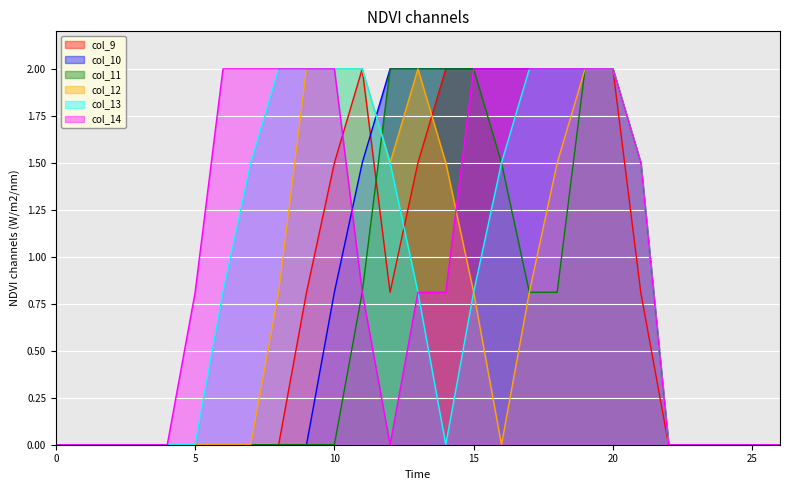

At which category does col_9 reach its first local peak?

11